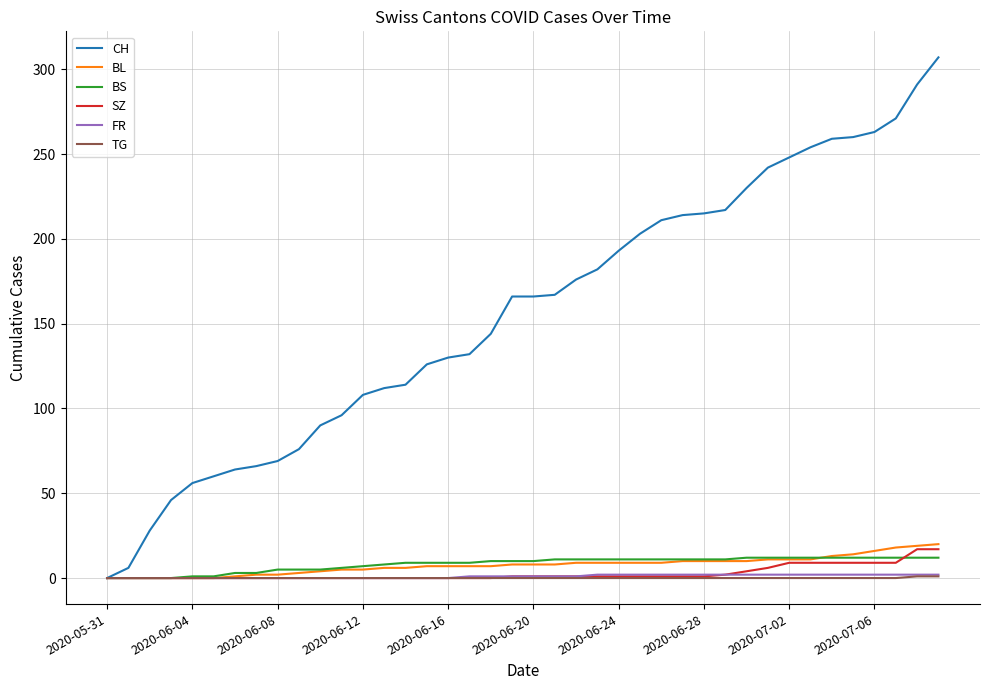

Which series has the largest total across all categories?

CH